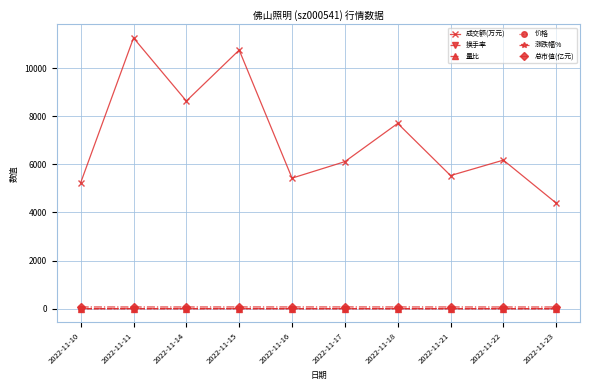

What is the maximum value for 量比?

1.8